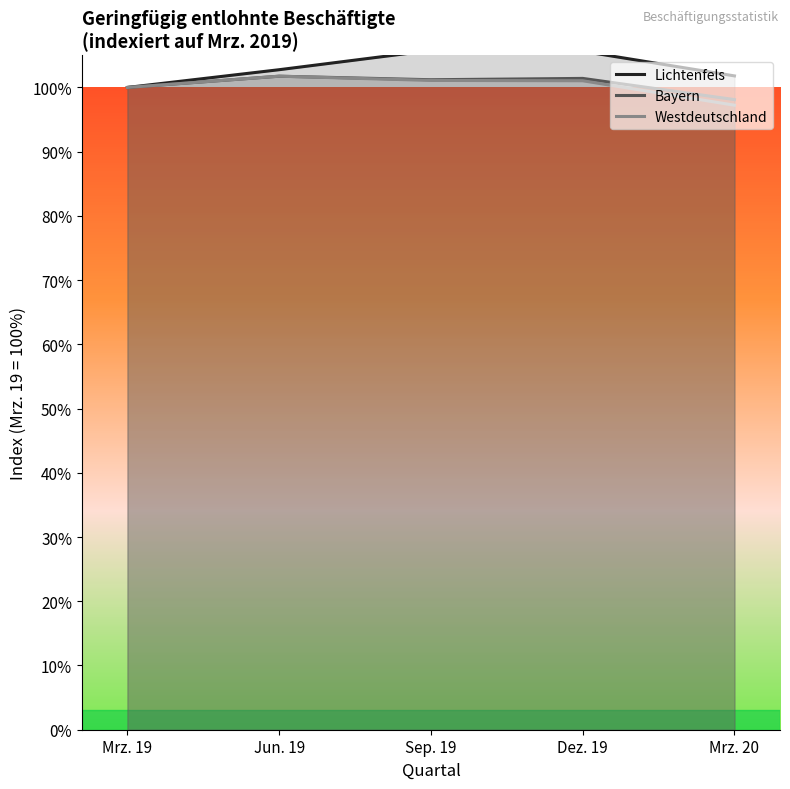

Reading left to right, what are all the values shown in this chart?

Lichtenfels: 100.0	102.8	105.8	105.6	101.8
Bayern: 100.0	101.8	101.2	101.4	98.1
Westdeutschland: 100.0	101.8	101.1	101.0	97.2